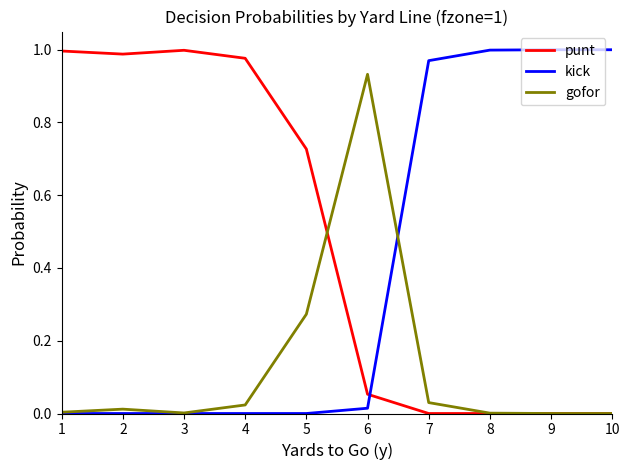

Where is the first local minimum for punt?

2